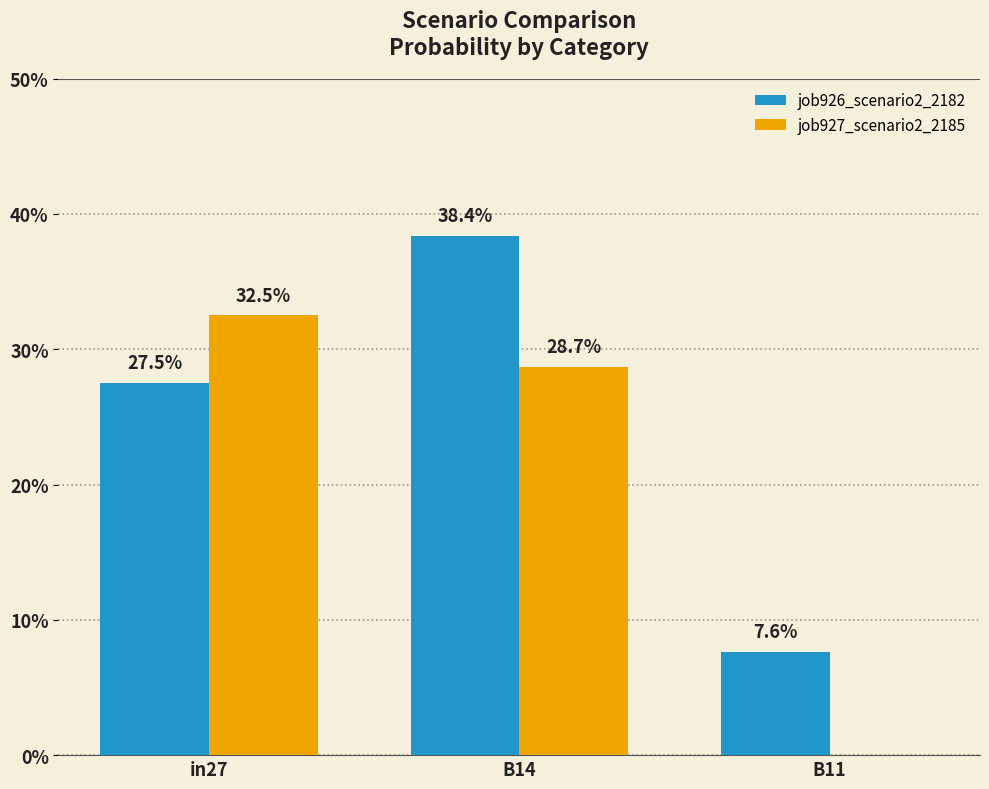

What position from the left is B14?

2